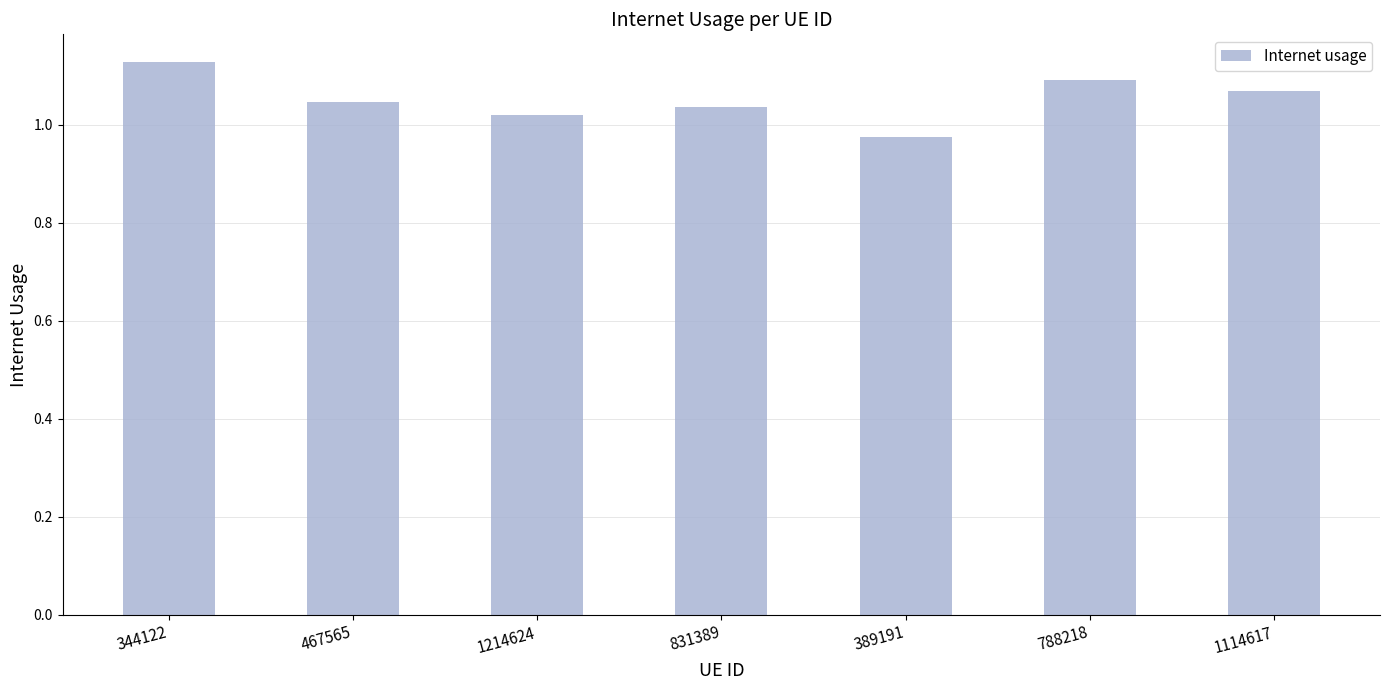

Which label corresponds to the largest value in the chart?

344122